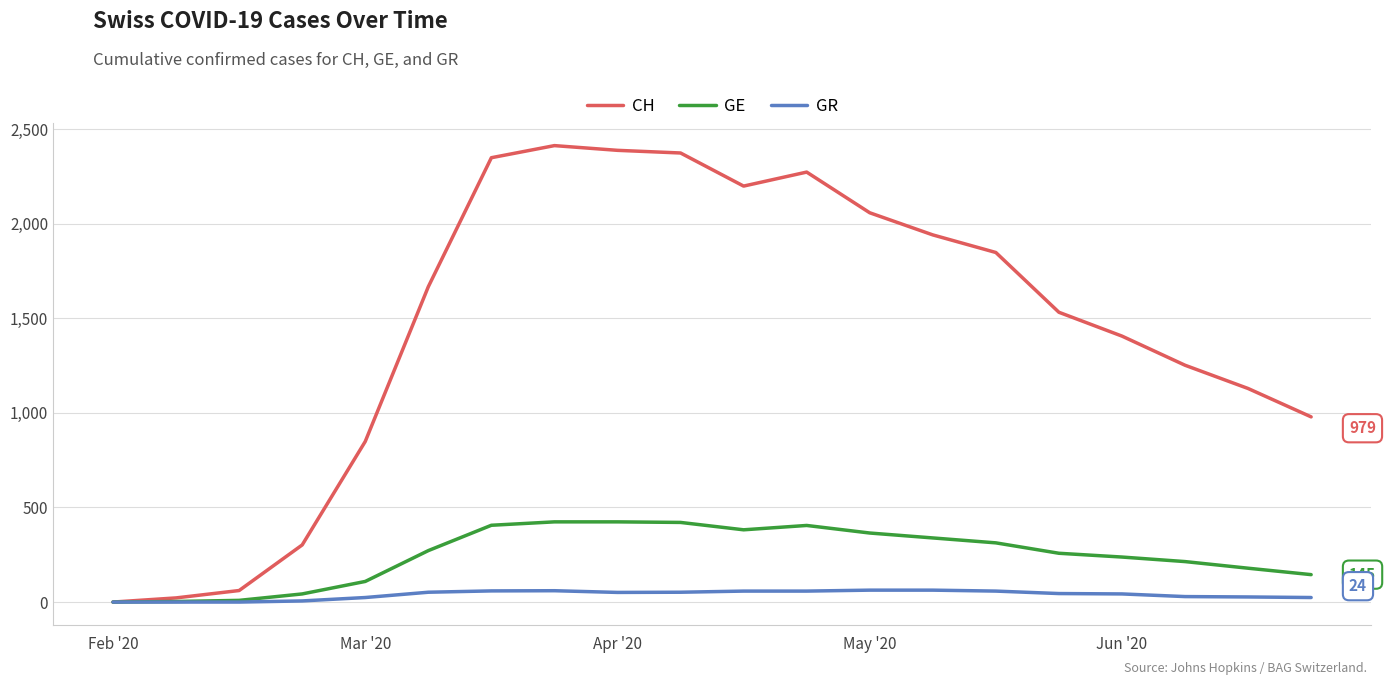

Which series has the largest total across all categories?

CH